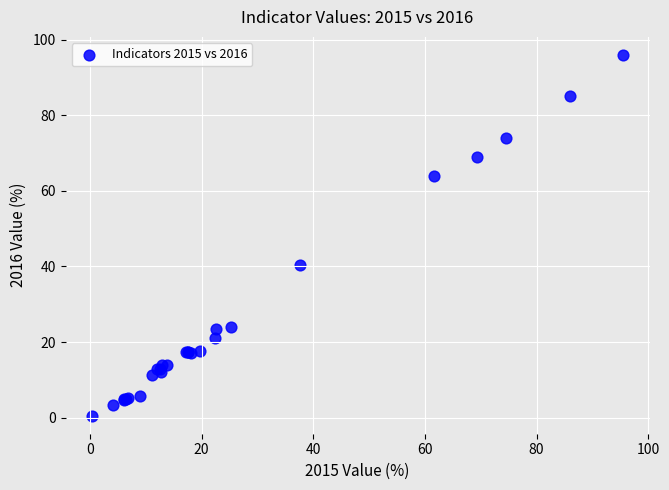

What Y value in the scatter plot is closest to 48?

40.5